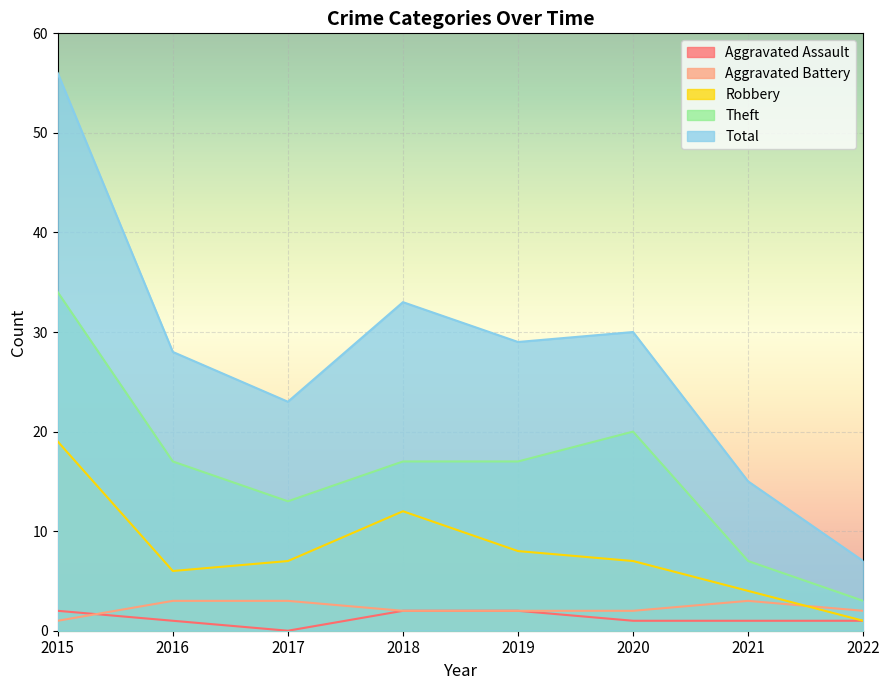

Is the value of Total at 2017 greater than the value of Theft at 2022?

Yes